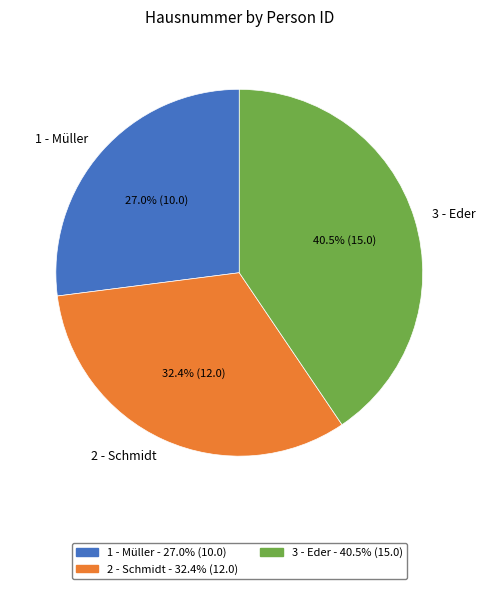

Approximately how many times larger is the value at 1 - Müller compared to 3 - Eder?

0.7